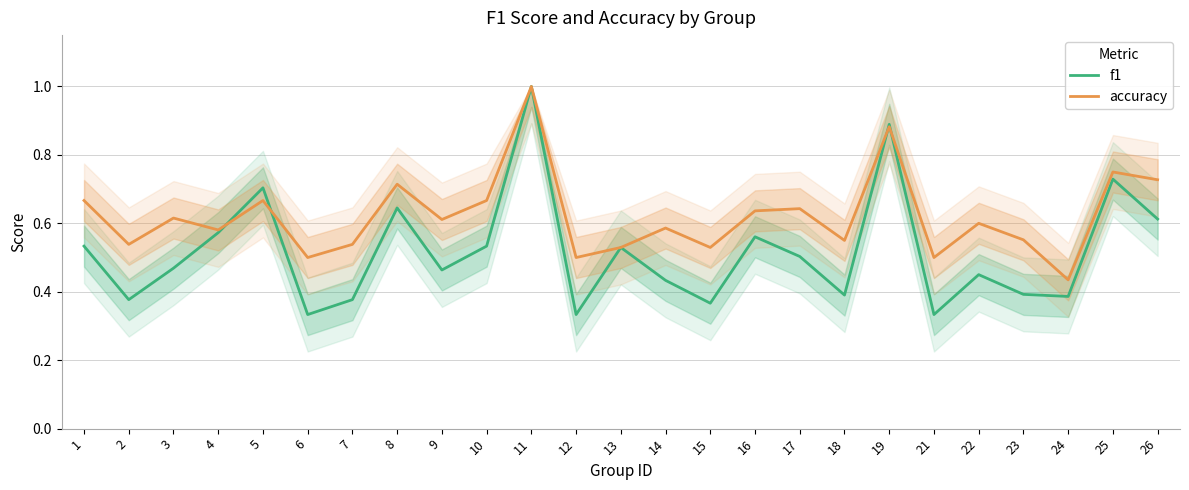

How many series are shown in this chart?

2